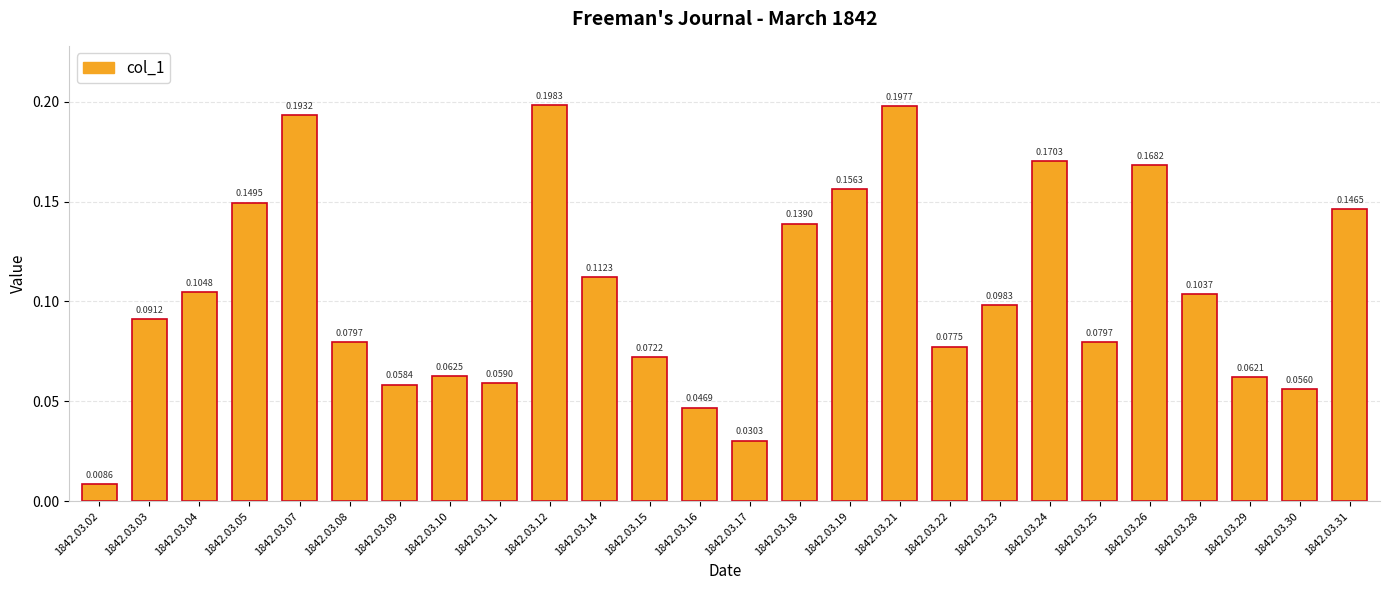

Which has a higher value, 1842.03.09 or 1842.03.05?

1842.03.05